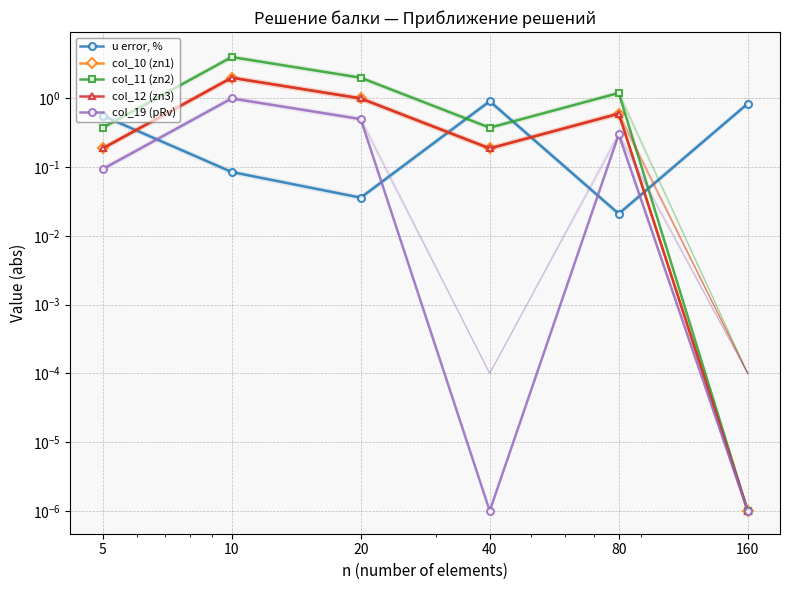

At which category does u error, % reach its first local peak?

40